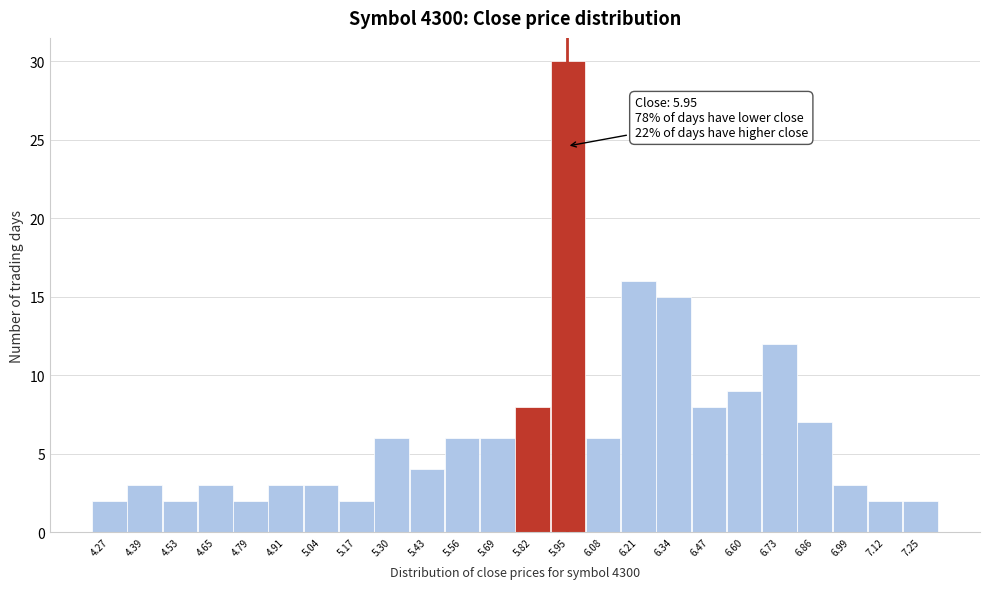

Over which range of the x-axis is the bar tallest?

5.89 to 6.02